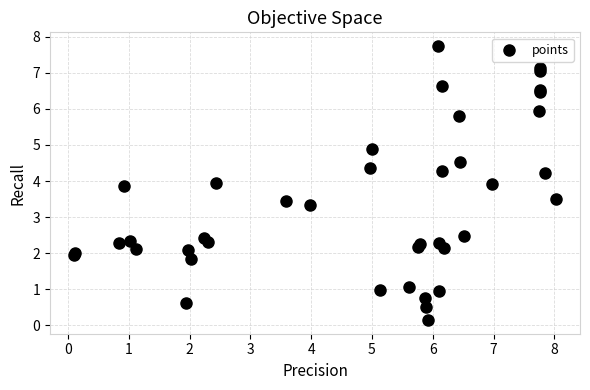

What Y value in the scatter plot is closest to 3?

3.3